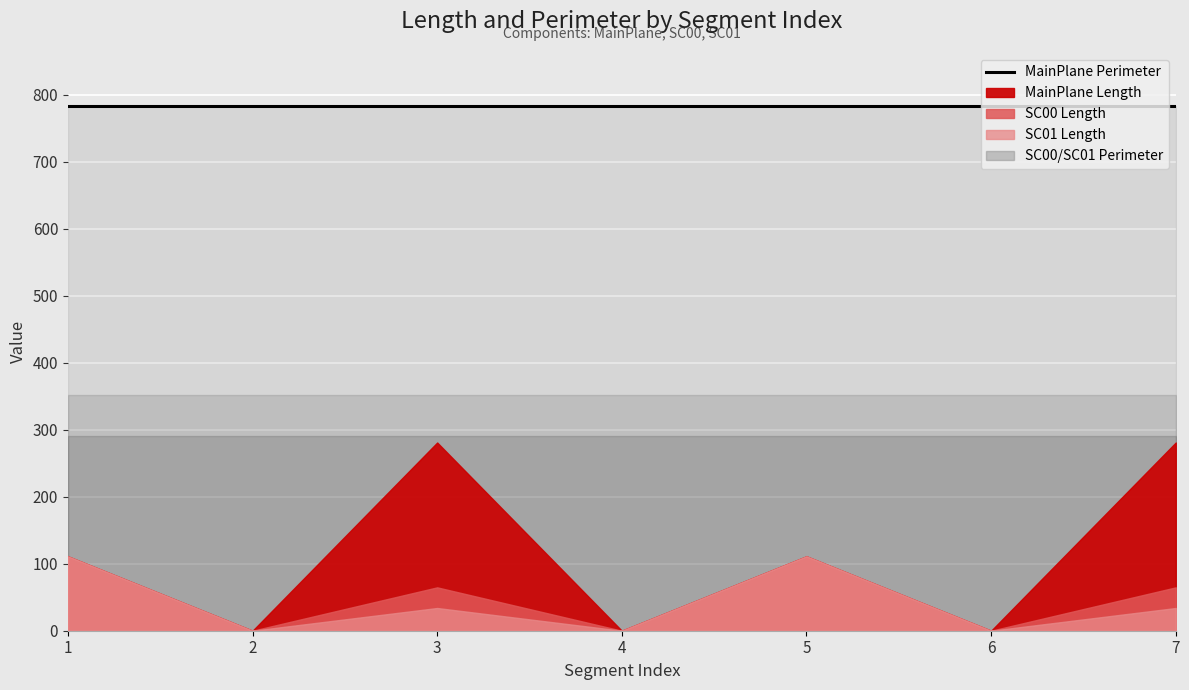

True or false: SC01_Length and MainPlane_Perimeter intersect in this chart.

False